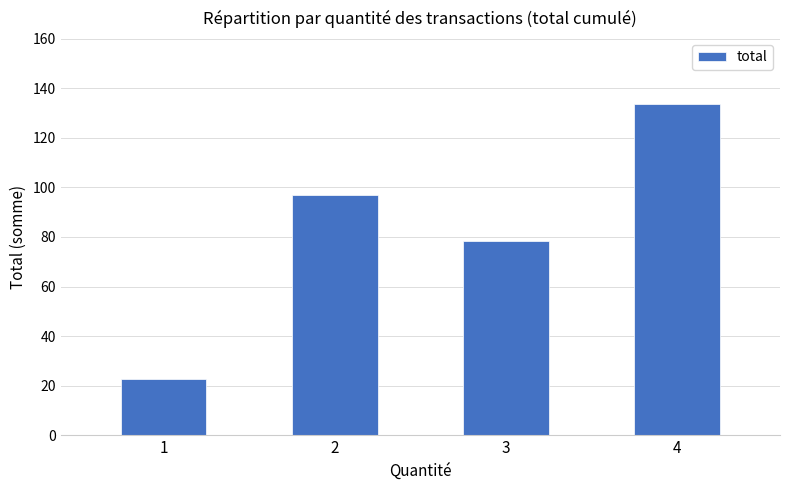

True or false: the data shows 11.7 at 1.

False